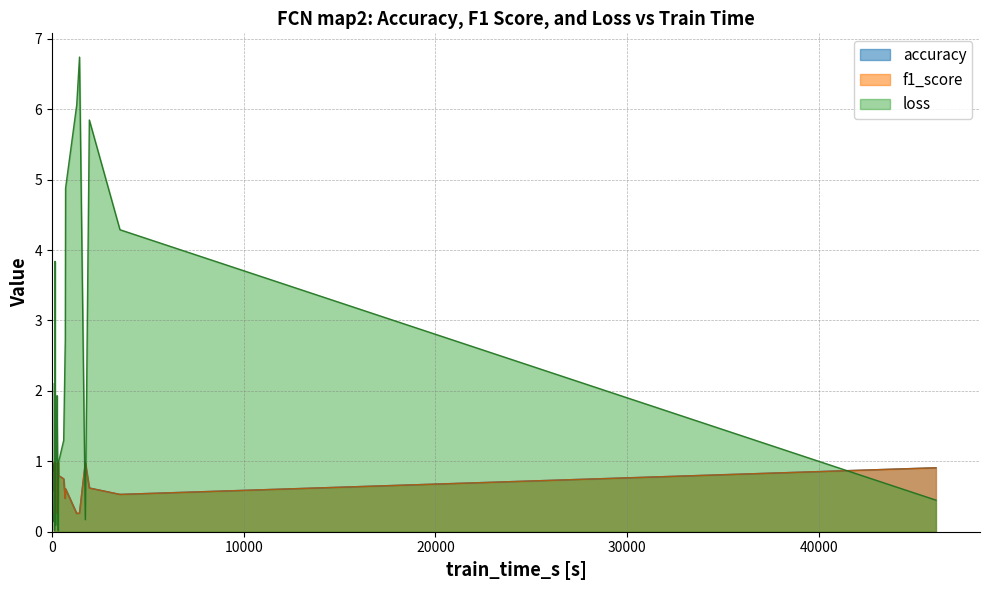

How many values in the loss series are below 1?

12